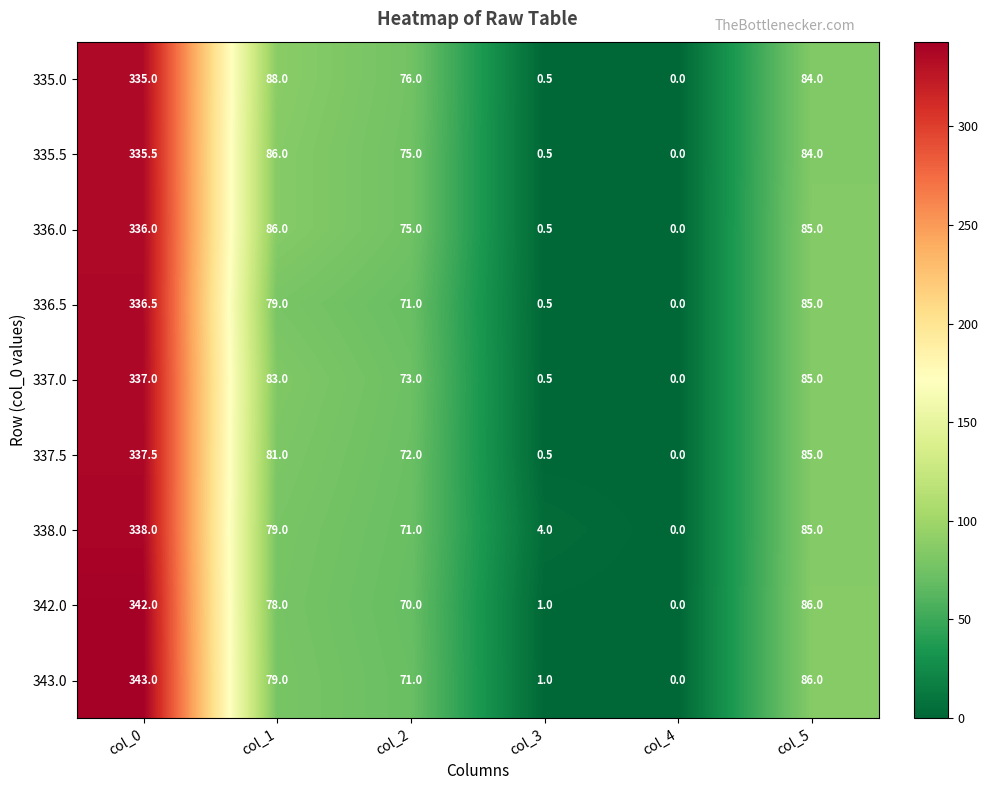

Which series has the largest total across all categories?

335.0